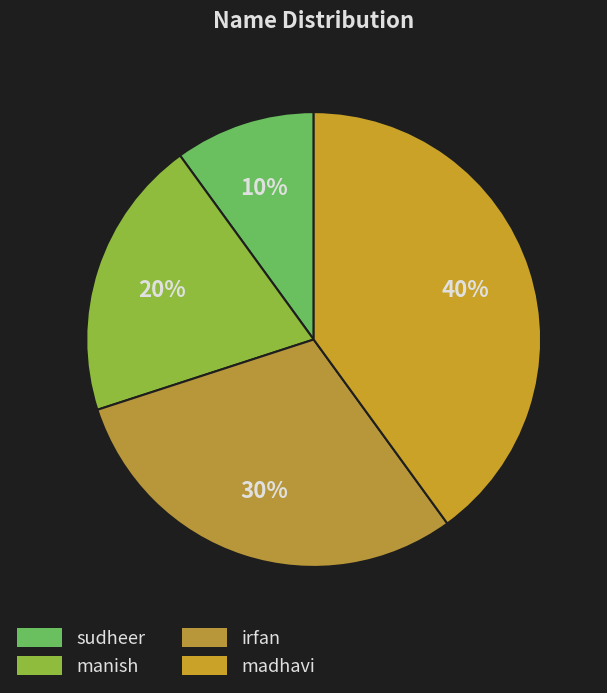

To the nearest percent, what is the difference between the manish and sudheer slice percentages?

10%